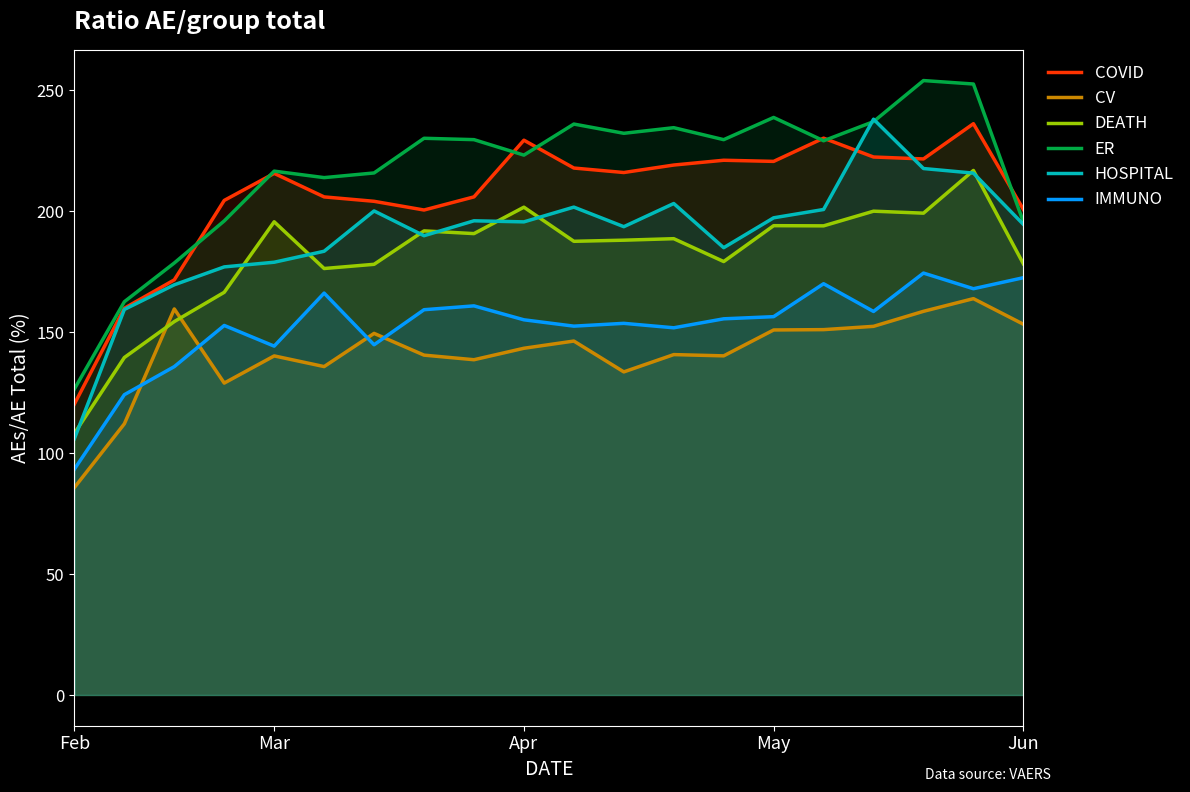

What value does the HOSPITAL series have at 10?

201.7